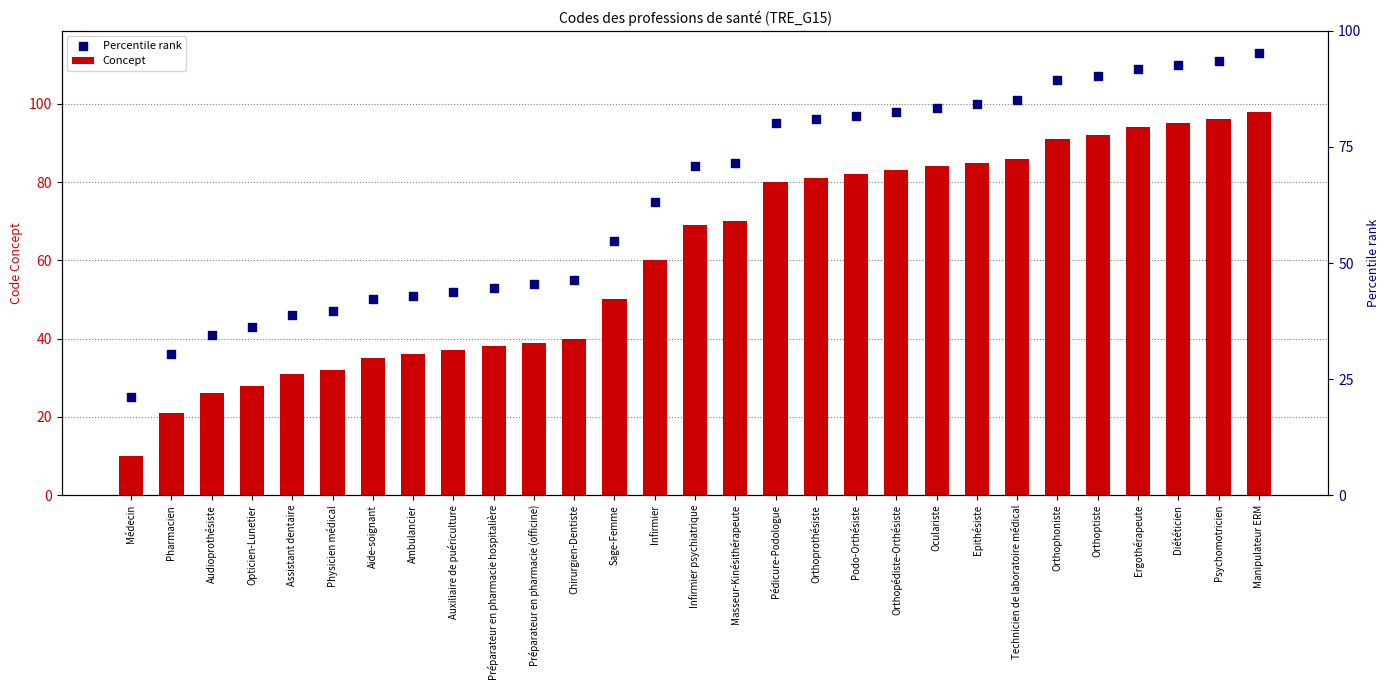

Which series reaches the minimum Y coordinate?

Concept